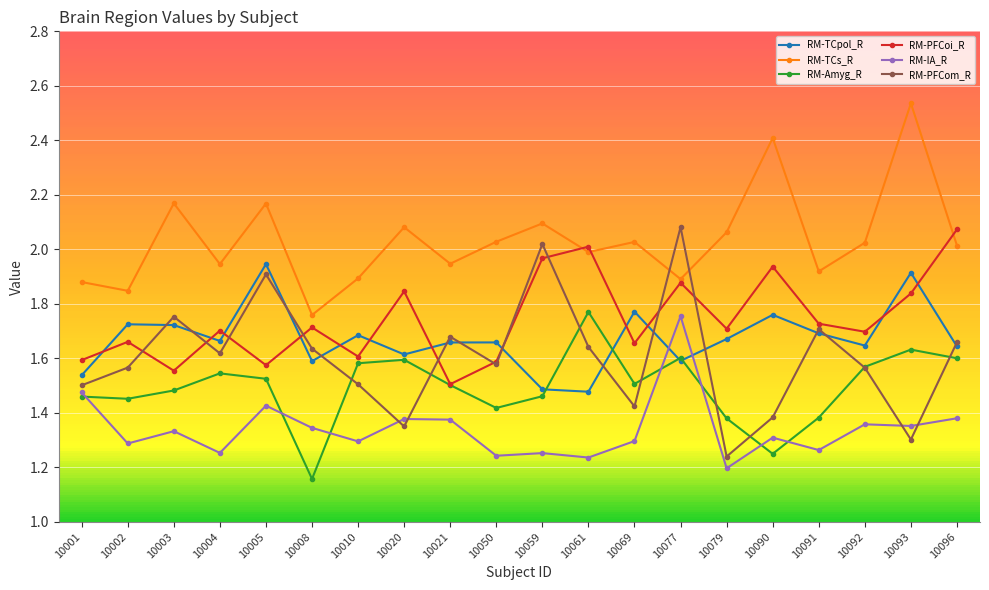

How many interior local peaks does the RM-TCpol_R series have?

7